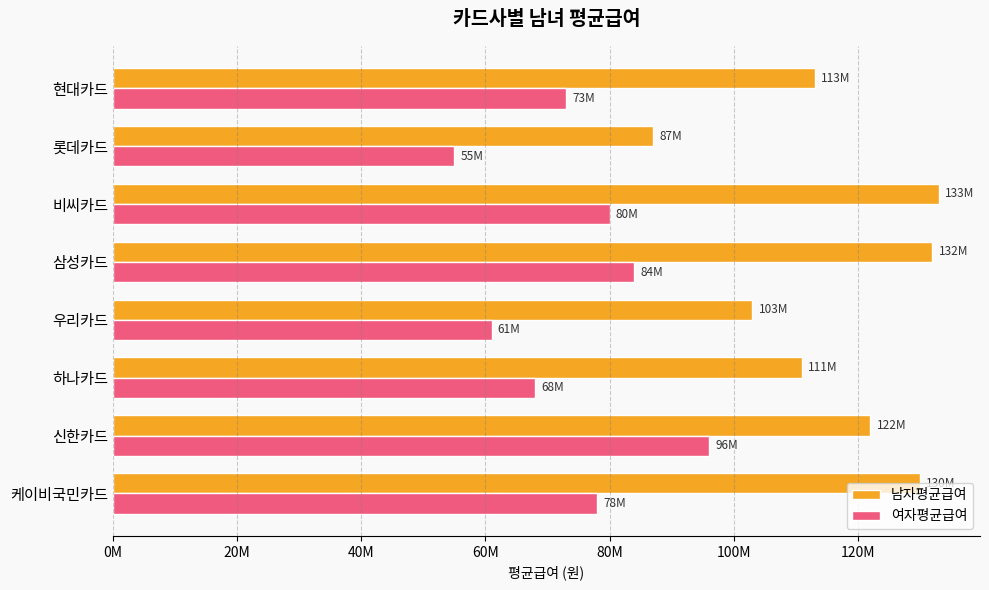

What are all the series names shown in the legend?

남자평균급여, 여자평균급여